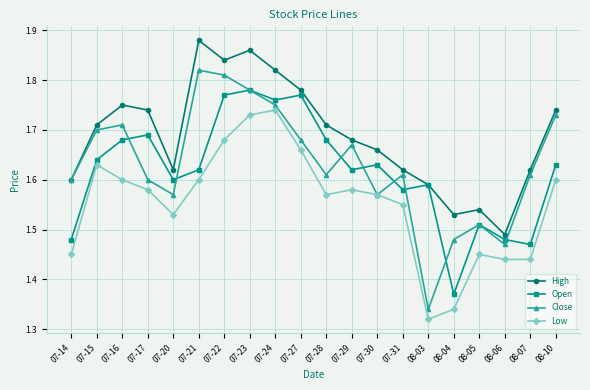

How many High values are between 1 and 2?

20